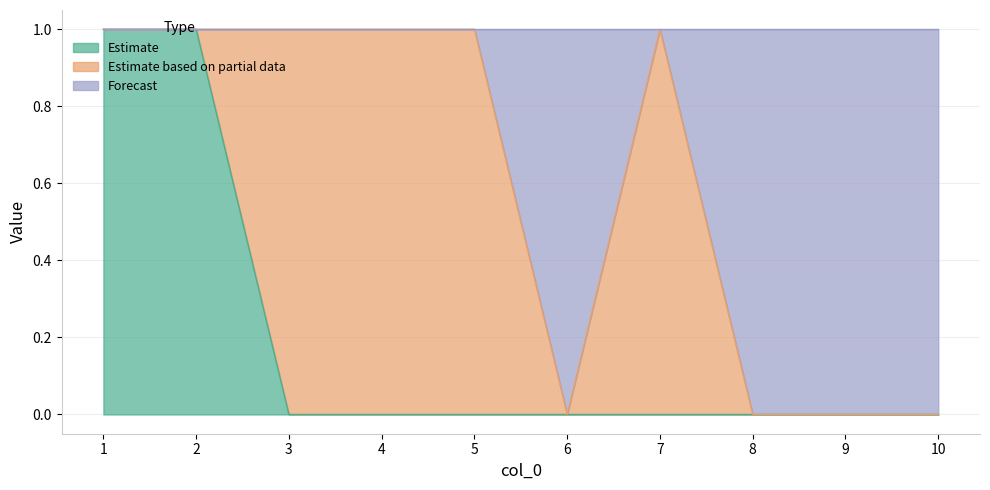

What value does the 1 series have at 3?

1